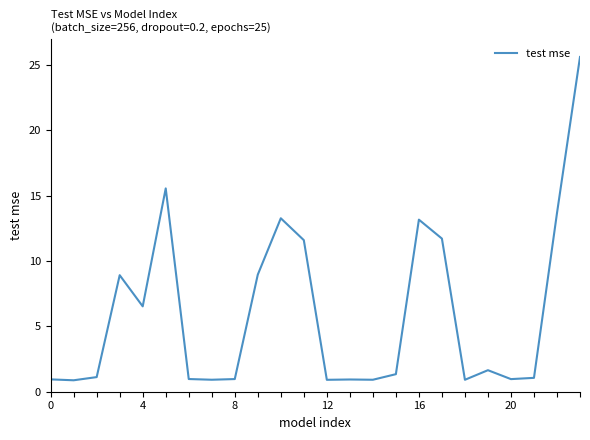

What is the difference between the maximum and minimum values?

24.7